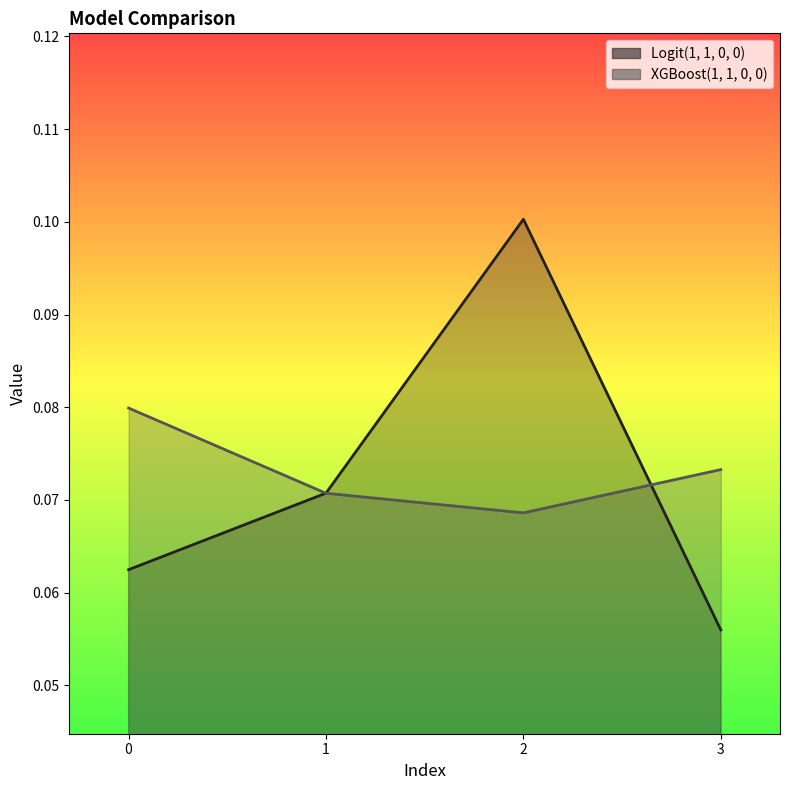

Rank the series at 1 from lowest to highest value.

XGBoost(1, 1, 0, 0), Logit(1, 1, 0, 0)